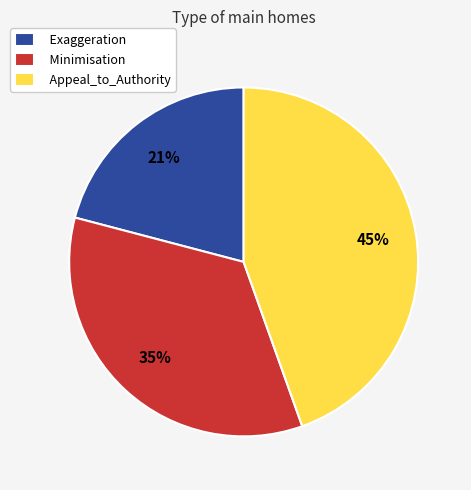

Which has a higher value, Exaggeration or Appeal_to_Authority?

Appeal_to_Authority